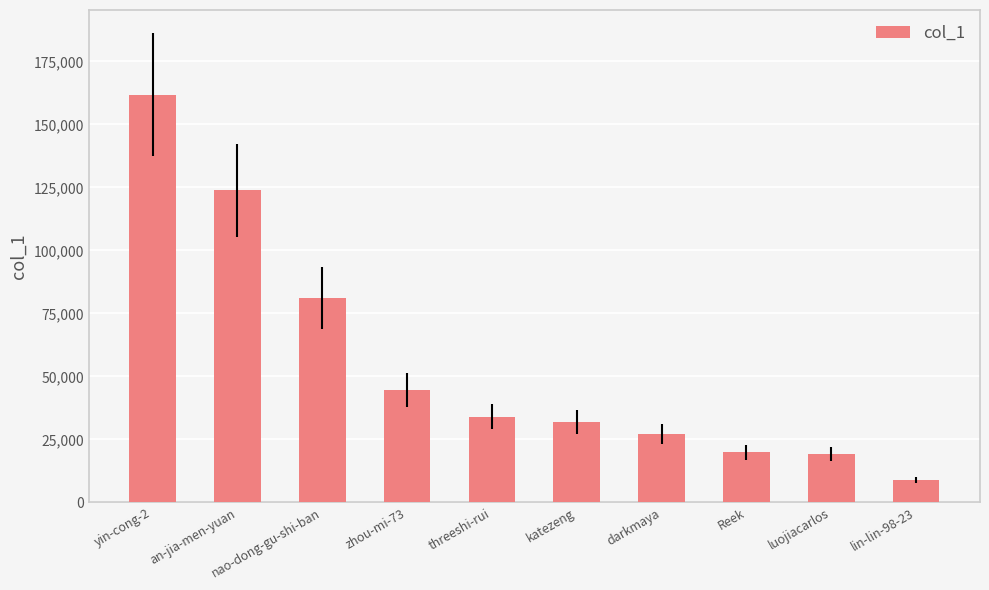

The value at nao-dong-gu-shi-ban is 81159. True or false?

True